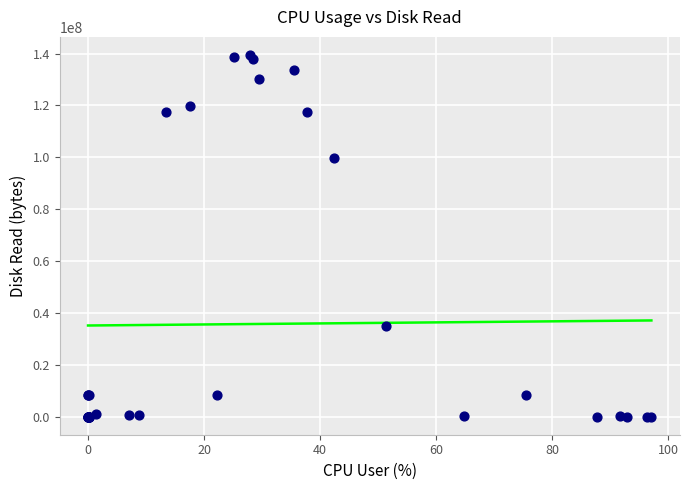

What Y value in the scatter plot is closest to 69718016?

99704832.0